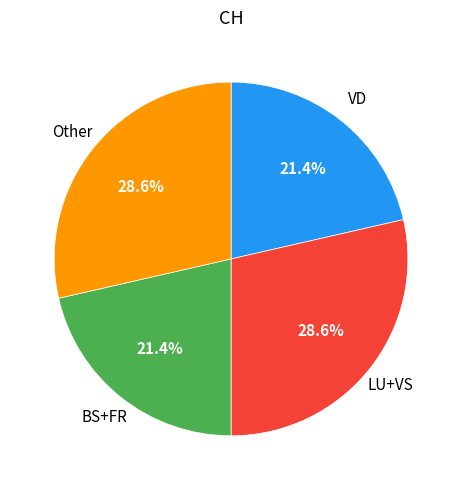

Does any single category account for the majority?

No